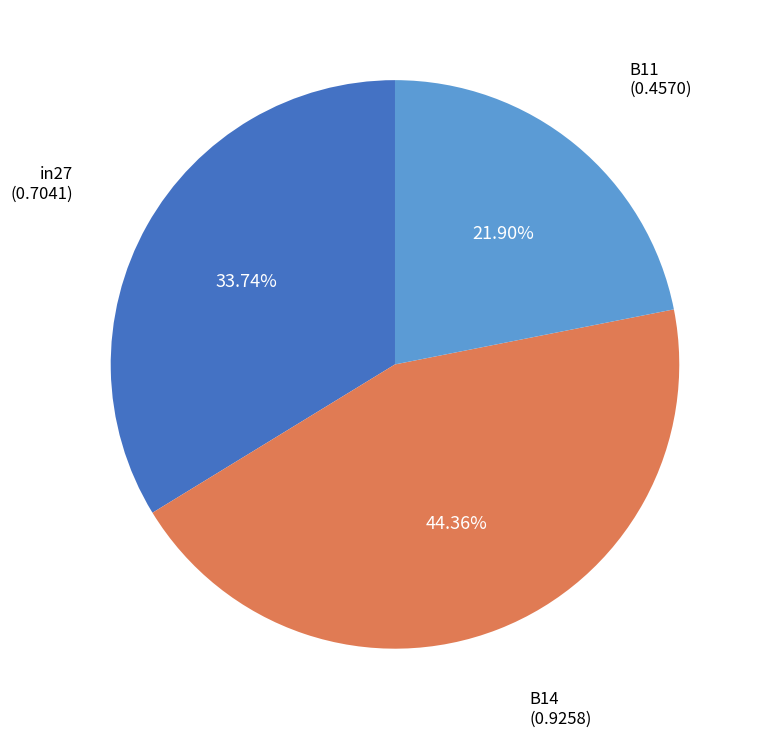

Is there a majority slice in this chart?

No